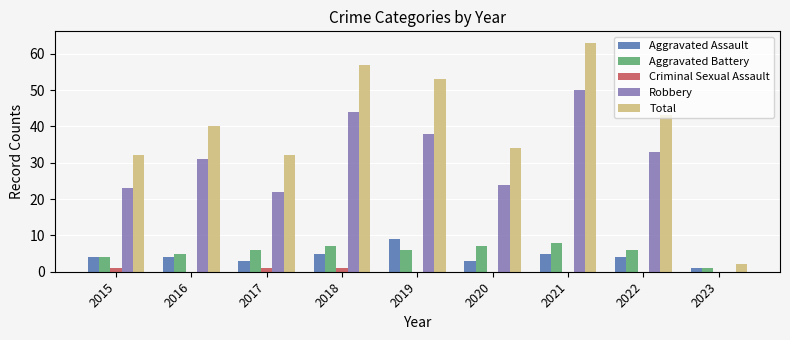

What is the sum of all Criminal Sexual Assault values?

3